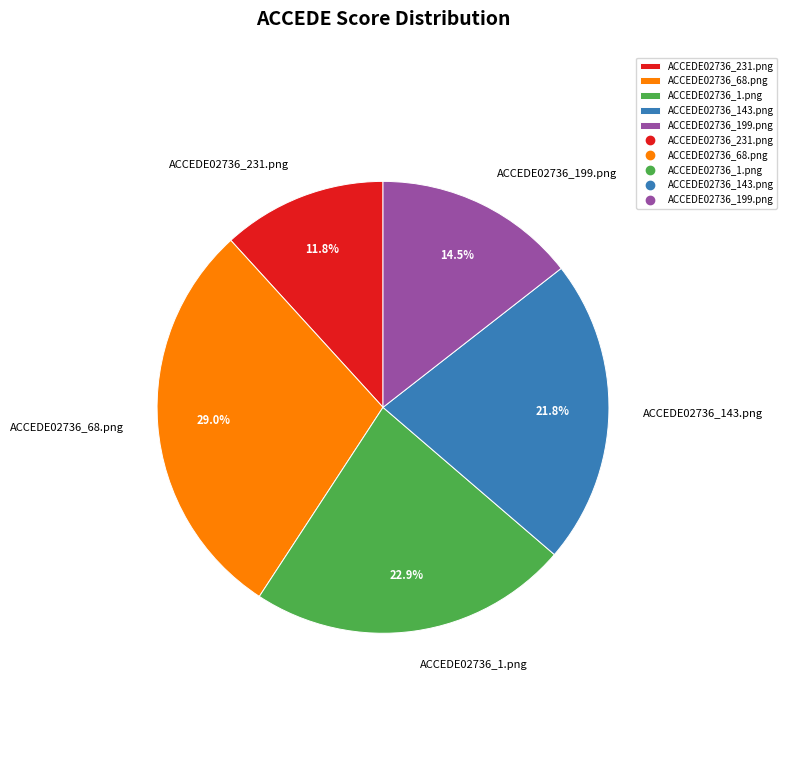

Rank the categories by value from highest to lowest.

ACCEDE02736_68.png, ACCEDE02736_1.png, ACCEDE02736_143.png, ACCEDE02736_199.png, ACCEDE02736_231.png